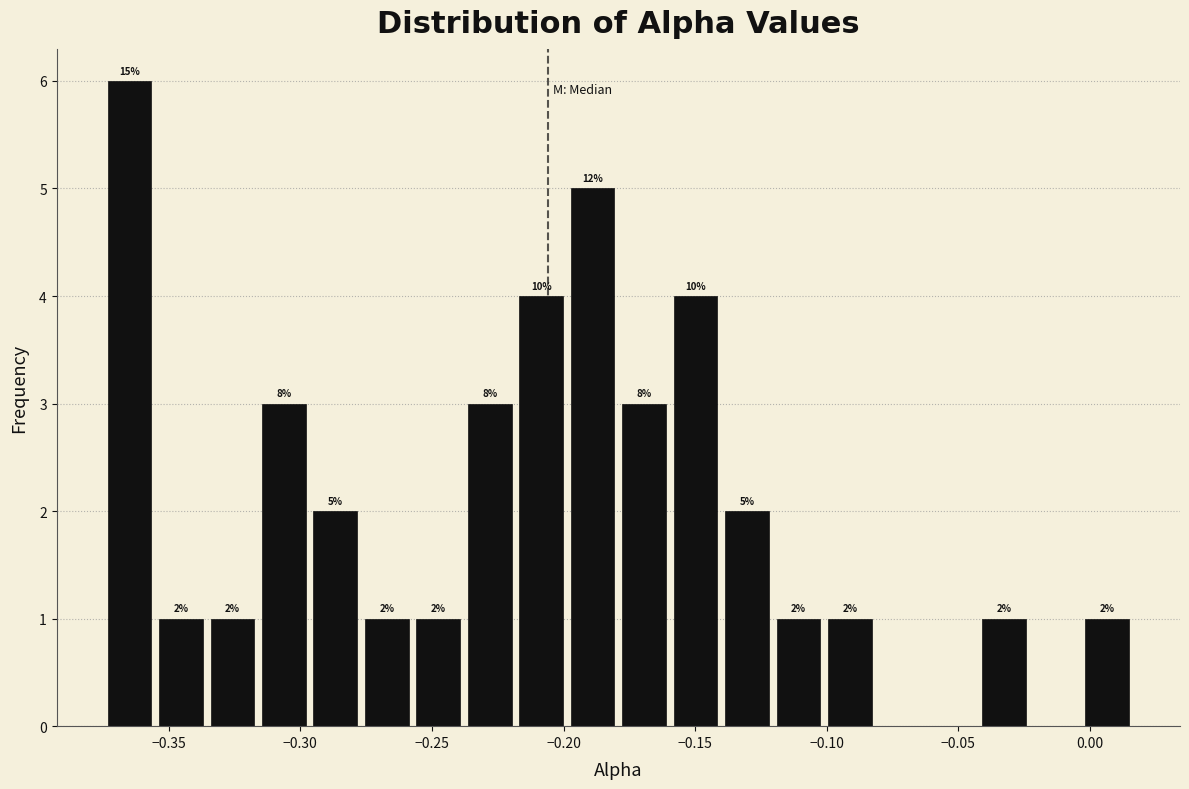

Read against the x-axis, roughly where is the centre of the tallest bar?

-0.365